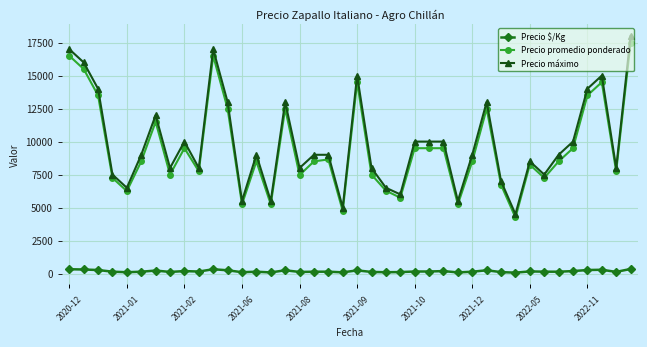

Which series has the largest total across all categories?

Precio máximo